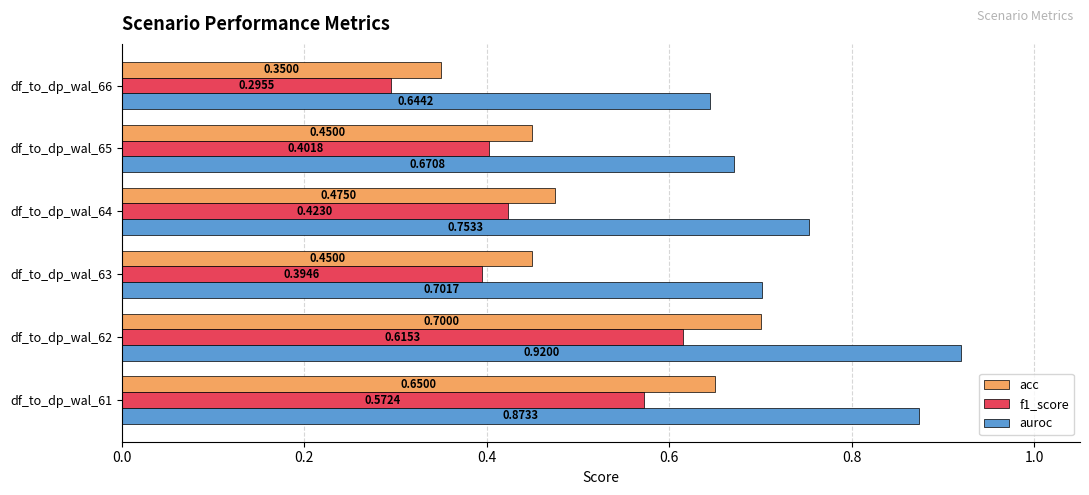

List the series in order of their overall mean, lowest first.

f1_score, acc, auroc